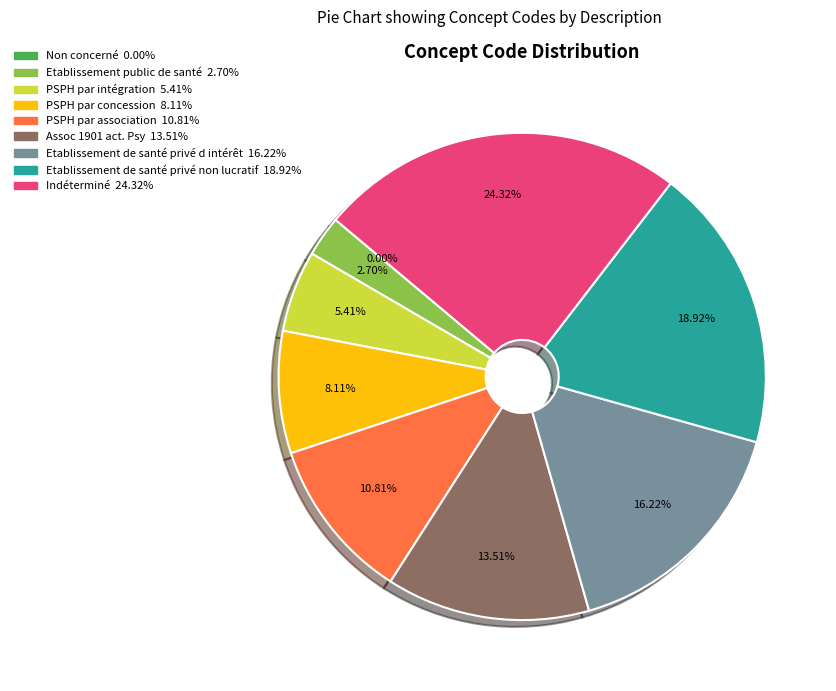

Which category has the biggest portion of the pie?

Indéterminé